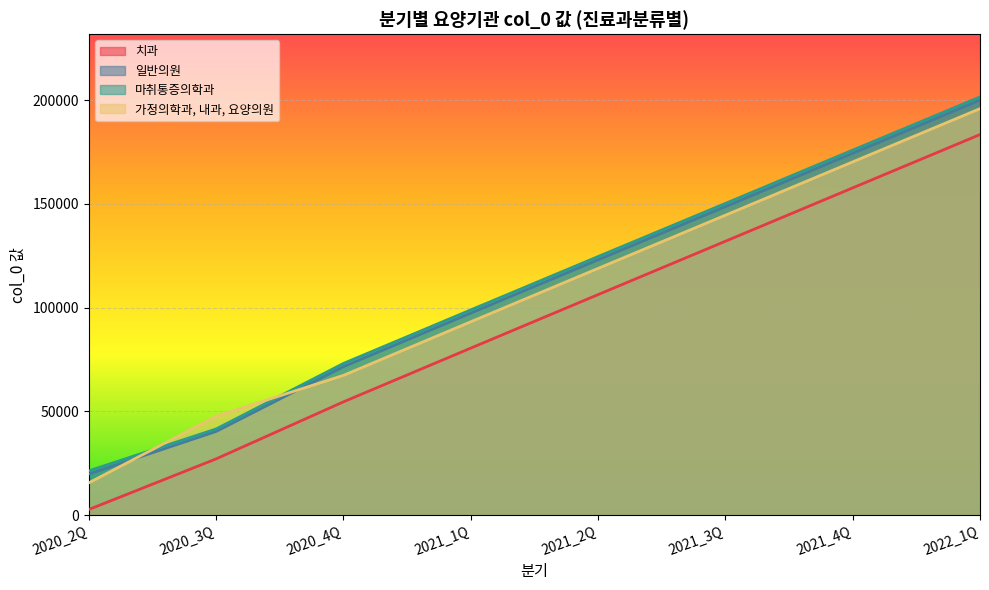

True or false: 치과 and 마취통증의학과 intersect in this chart.

False